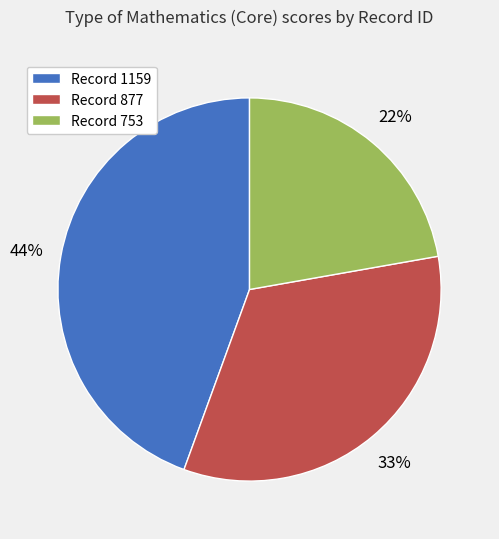

Is there any slice that represents more than half of the pie?

No